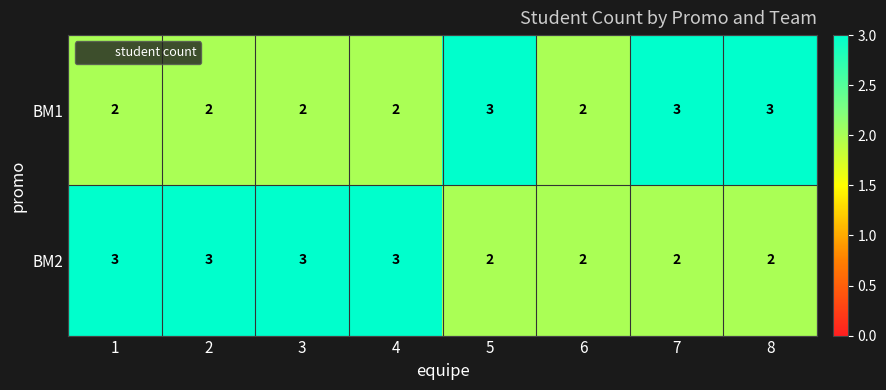

How many series are shown in this chart?

2